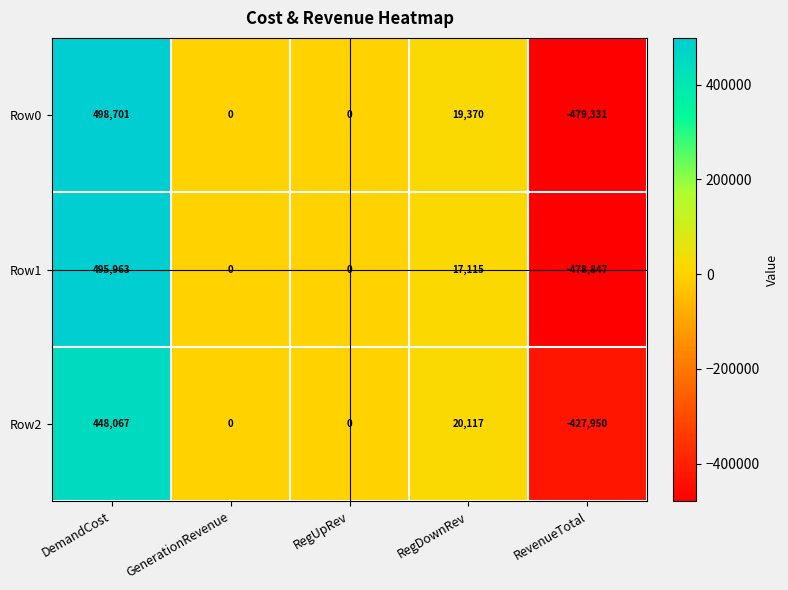

What is the maximum value shown in the chart?

498701